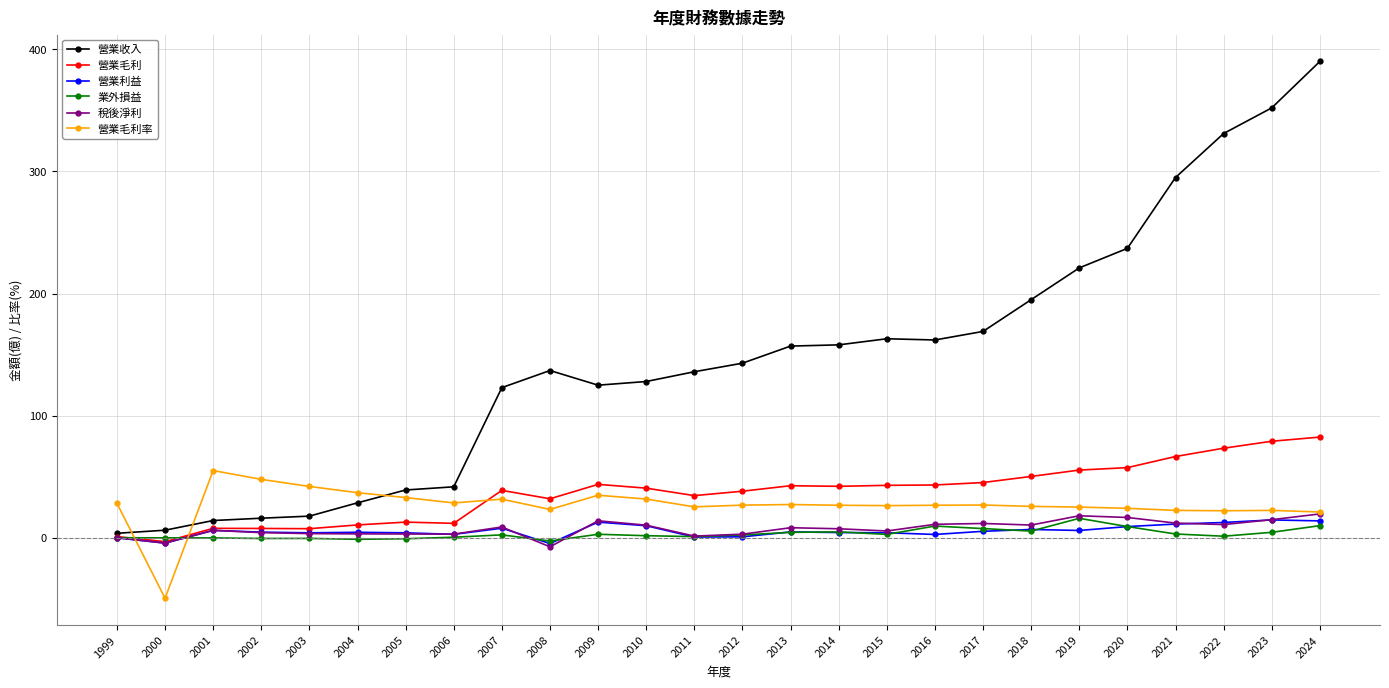

True or false: 營業毛利率 has more than 2 points higher than both neighbors.

True